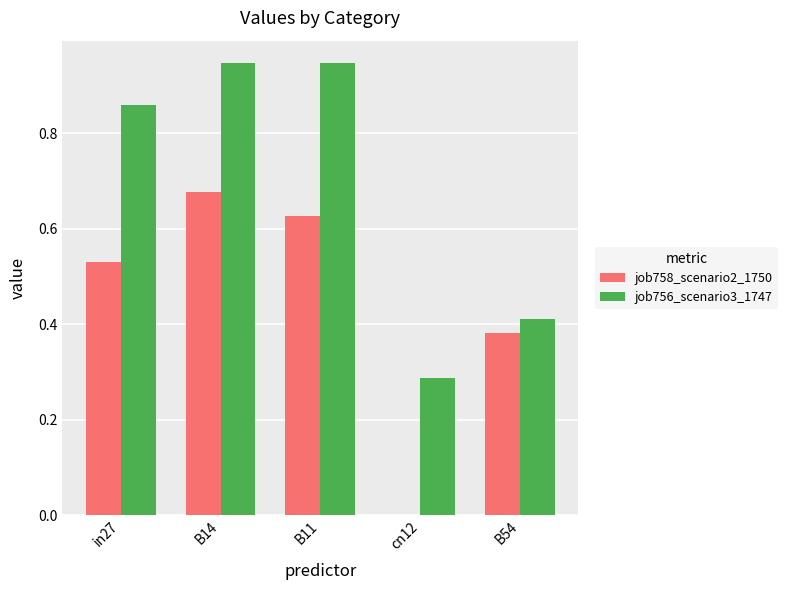

Which series has the largest total across all categories?

job756_scenario3_1747